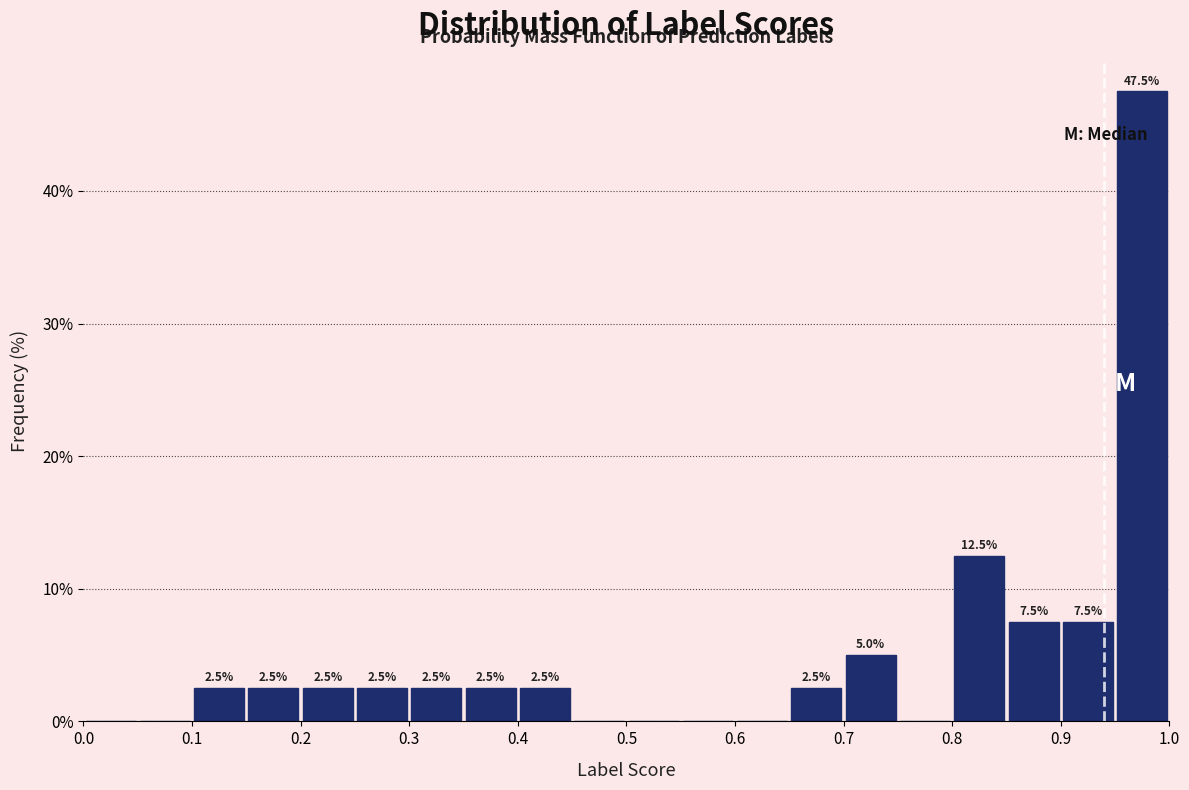

Over which range of the x-axis is the bar tallest?

0.95 to 1.00